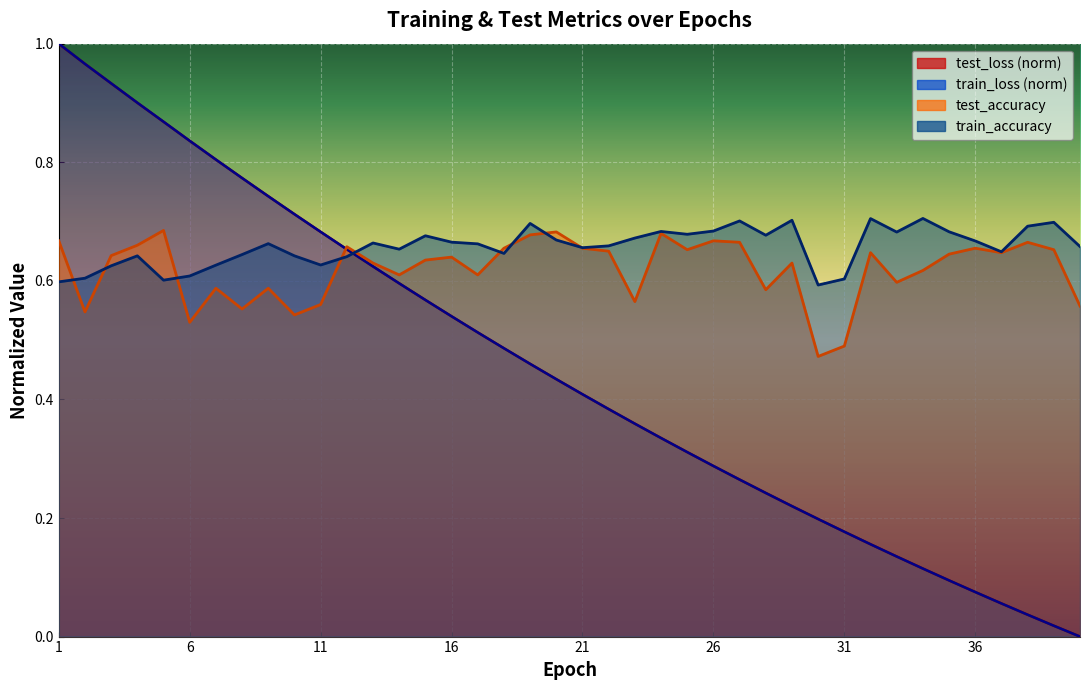

True or false: train_accuracy and test_accuracy intersect in this chart.

True